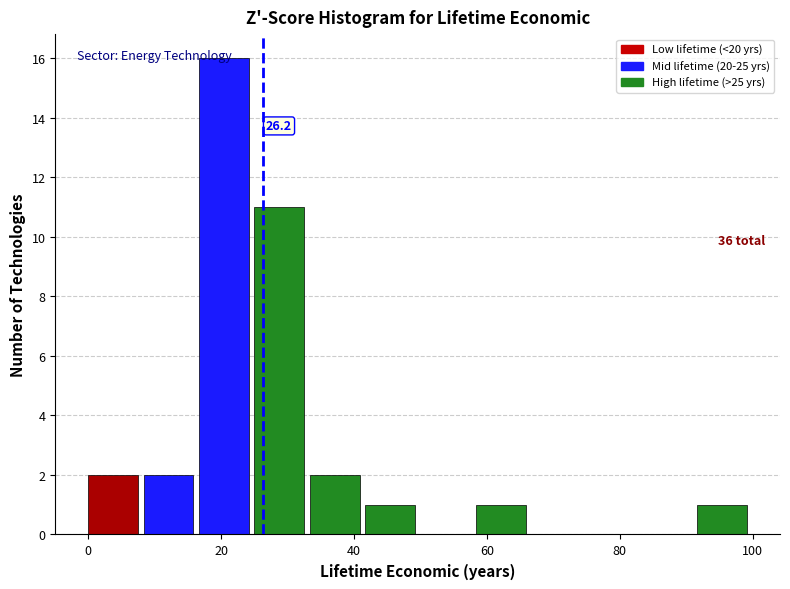

Which range on the x-axis has the tallest bar?

16 to 26